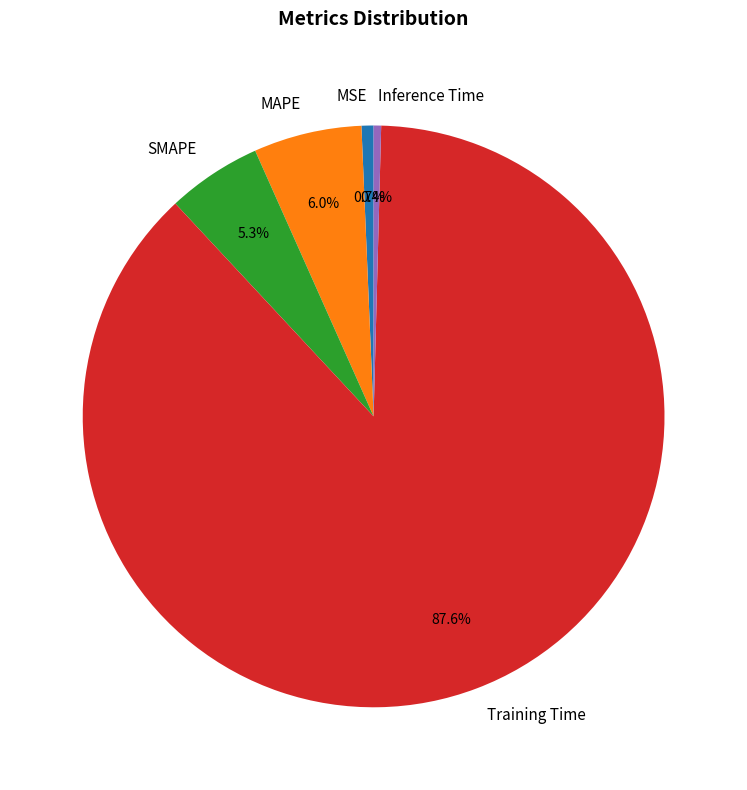

What percentage do Inference Time and MAPE together represent?

6.4%